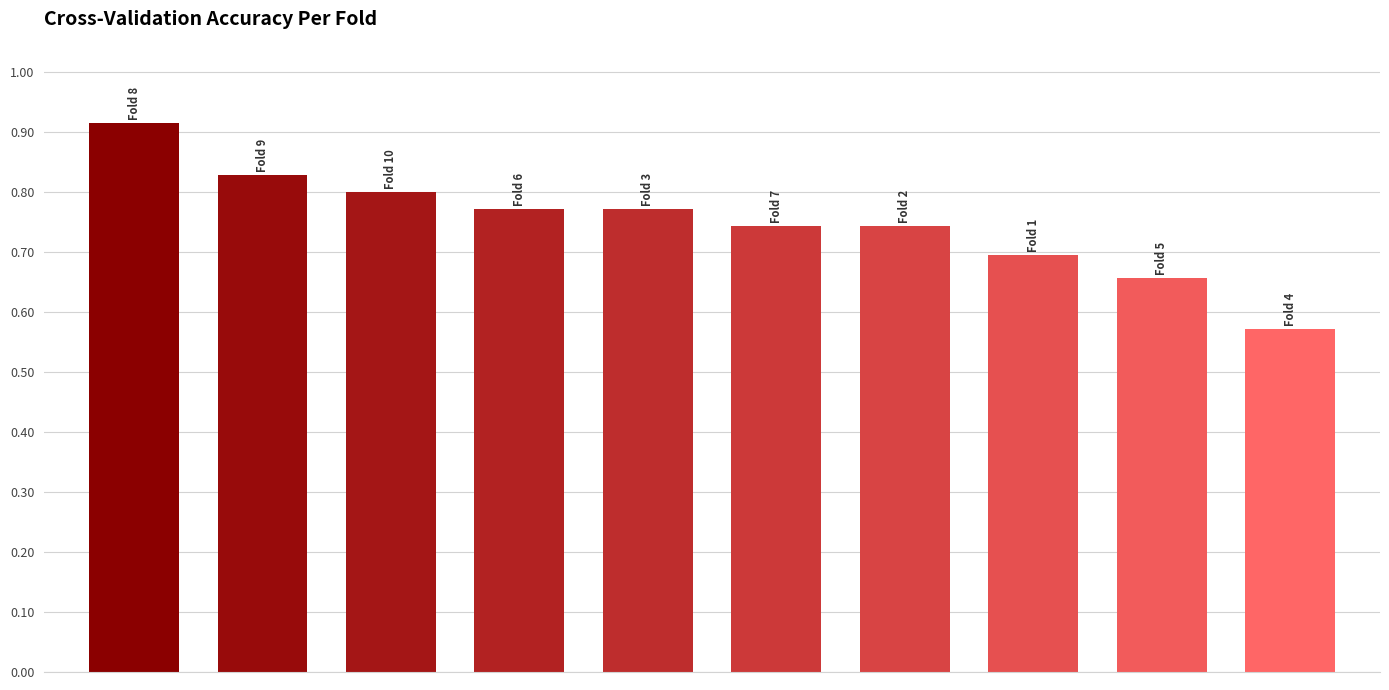

What is the difference between the maximum and second lowest values?

0.3